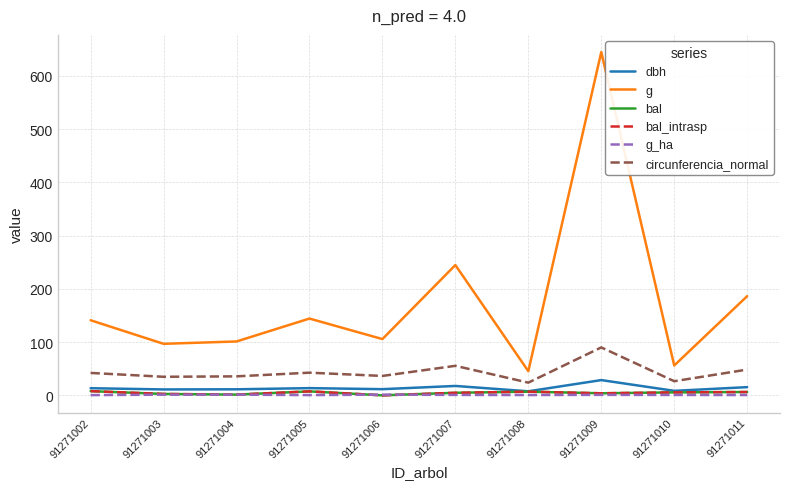

Which category has the lowest value in the bal_intrasp series?

91271006